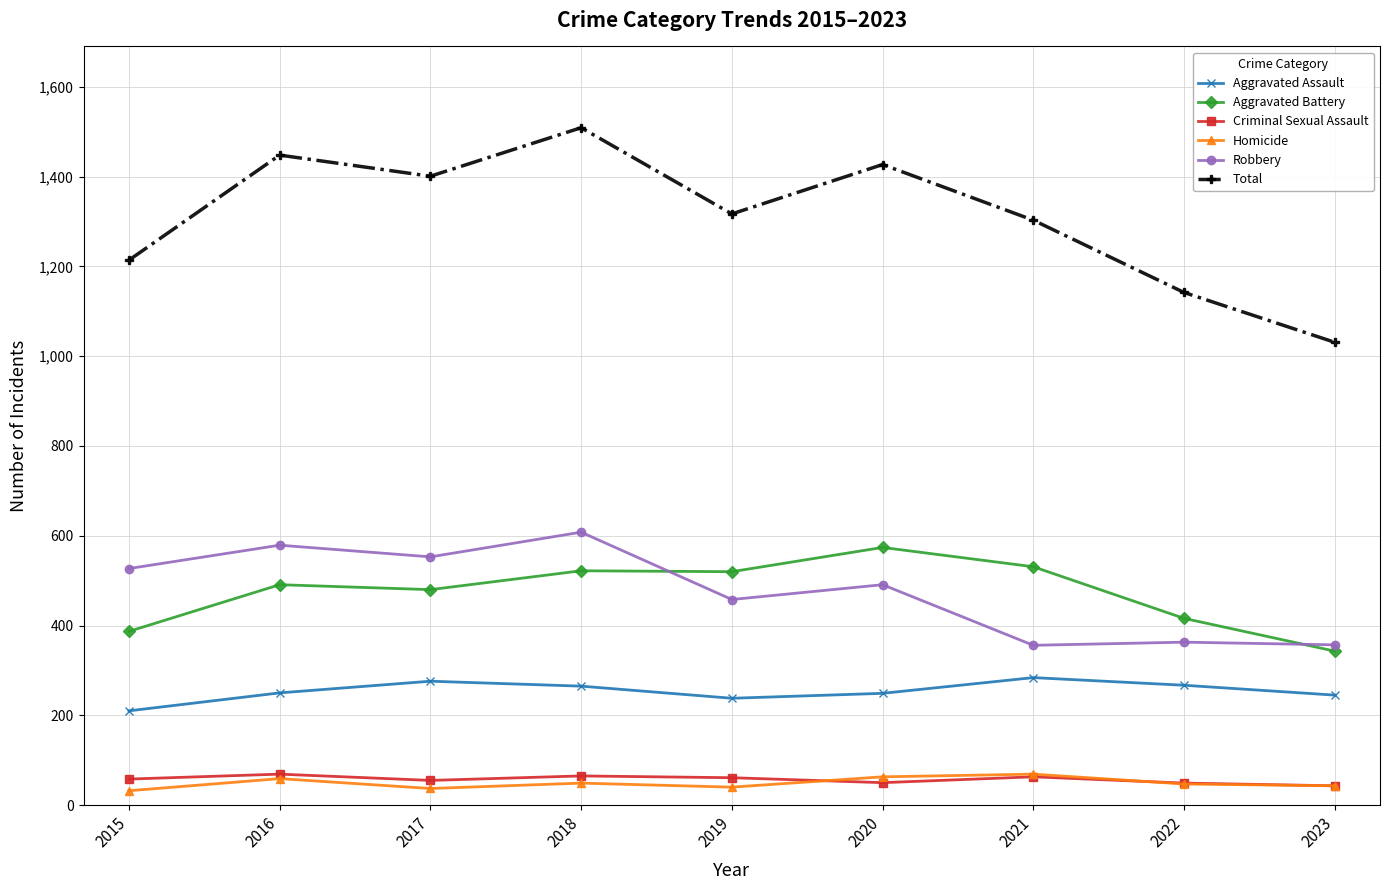

At which category does Total reach its first local peak?

2016